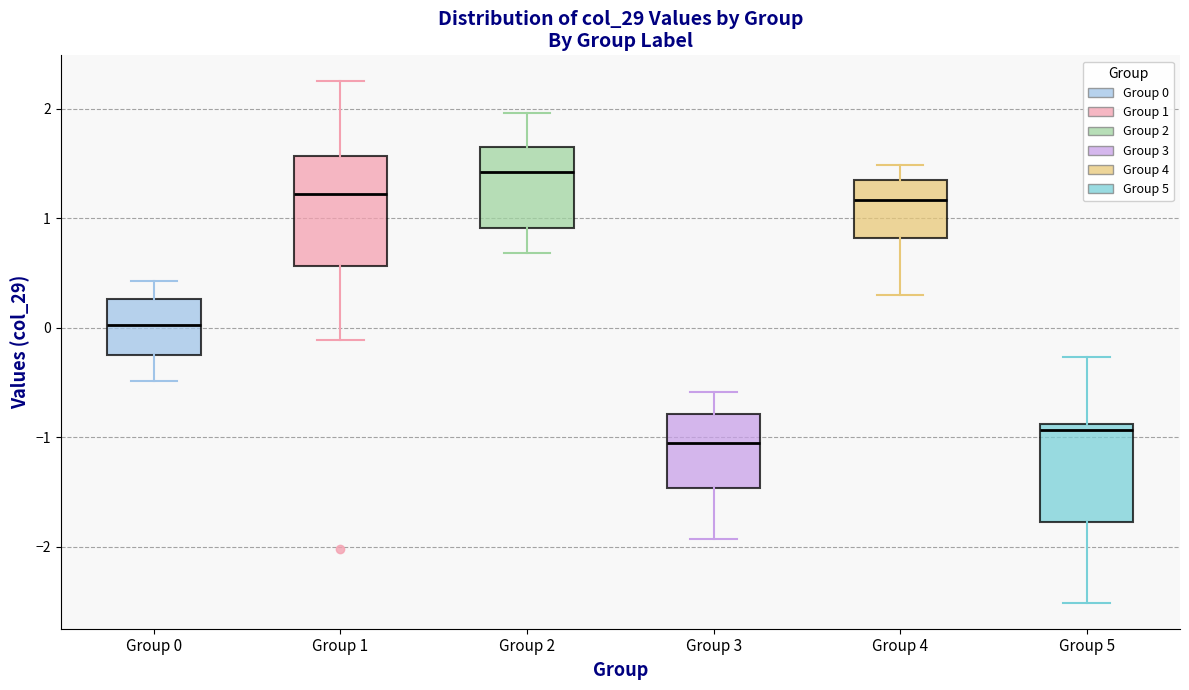

Which box has the highest median line?

Group 2